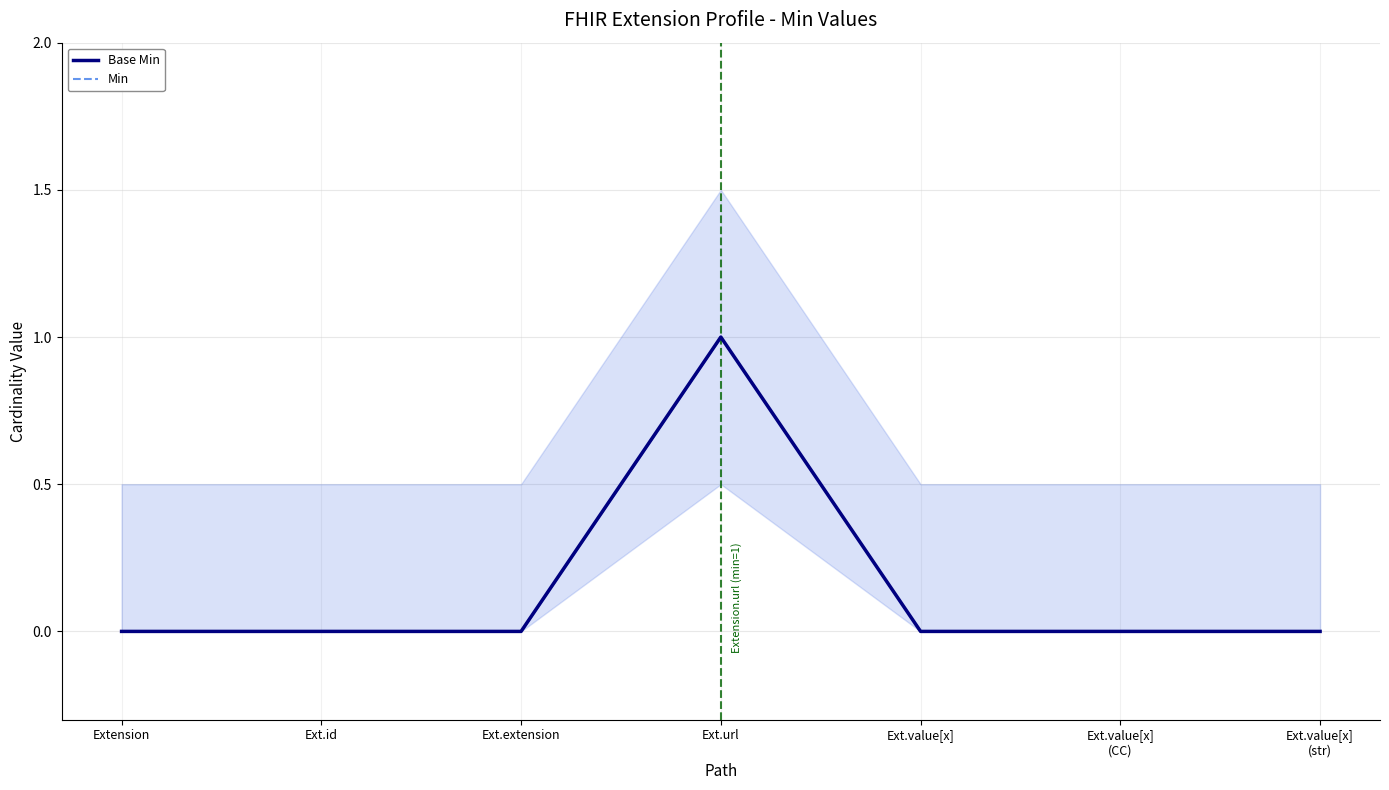

At which category does Min reach its first local peak?

Ext.url